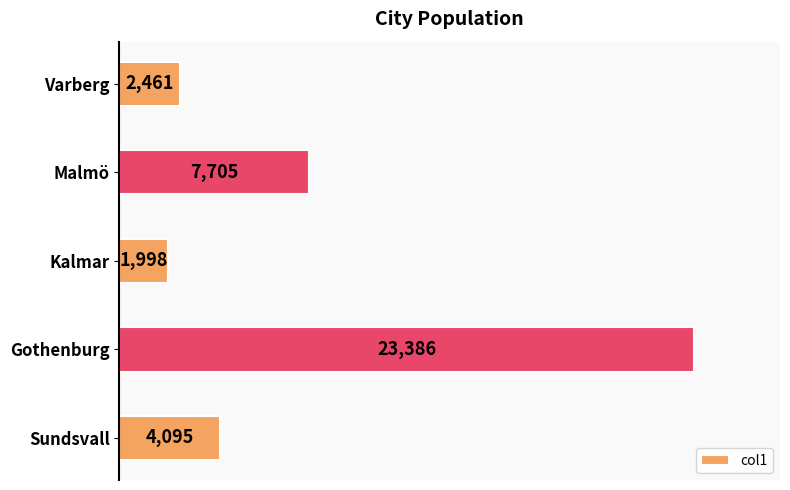

What is the difference between the second highest and minimum values?

5707